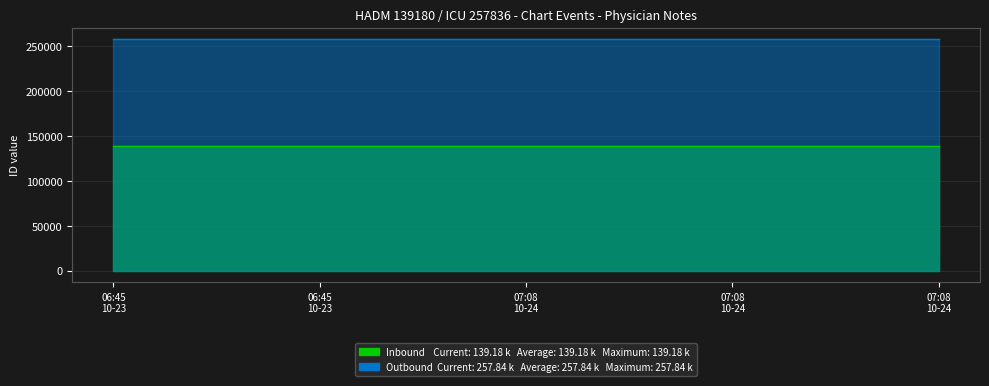

Which series changed the most between 2179-10-24 07:08 and 2179-10-24 07:08?

Inbound